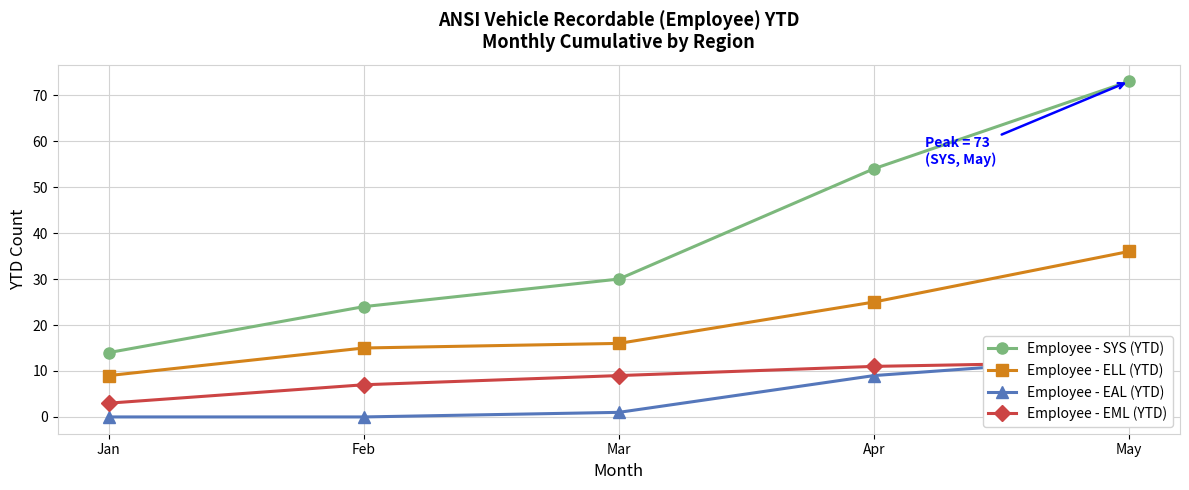

What is the total value across all series at Apr?

99